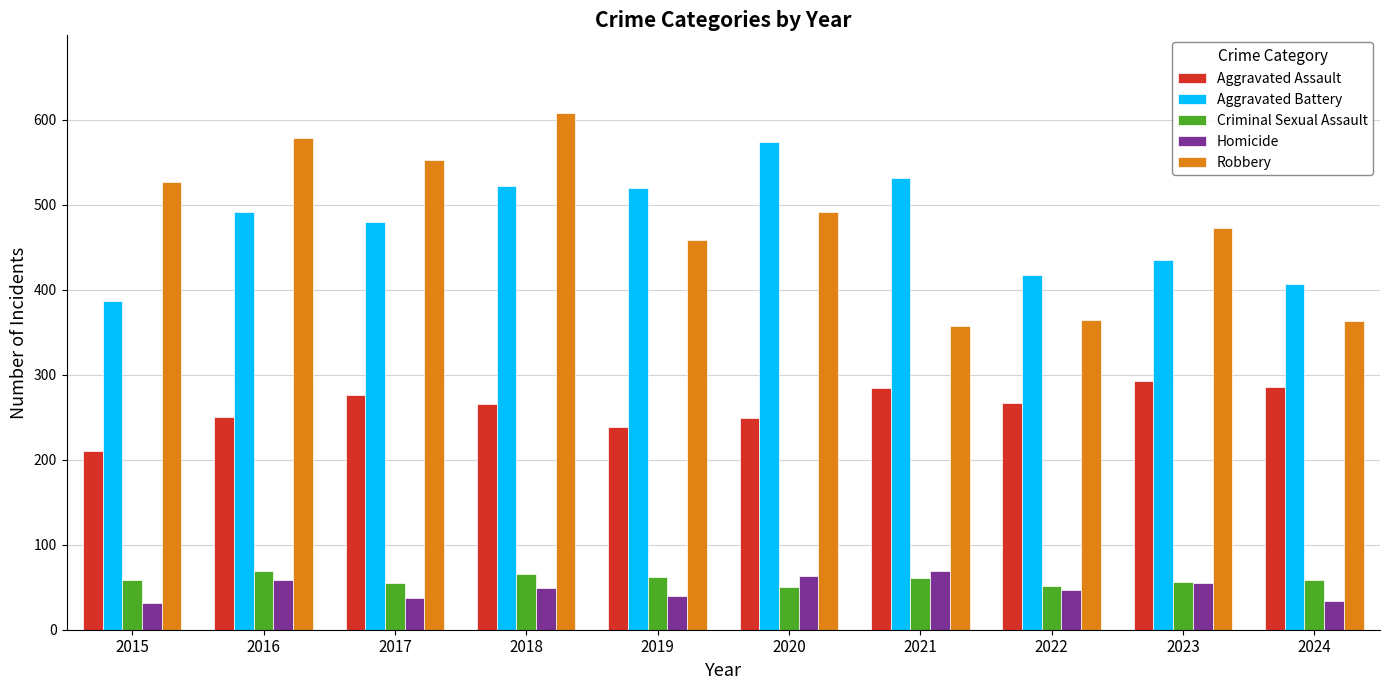

What is the approximate value of Aggravated Assault at 2023?

293